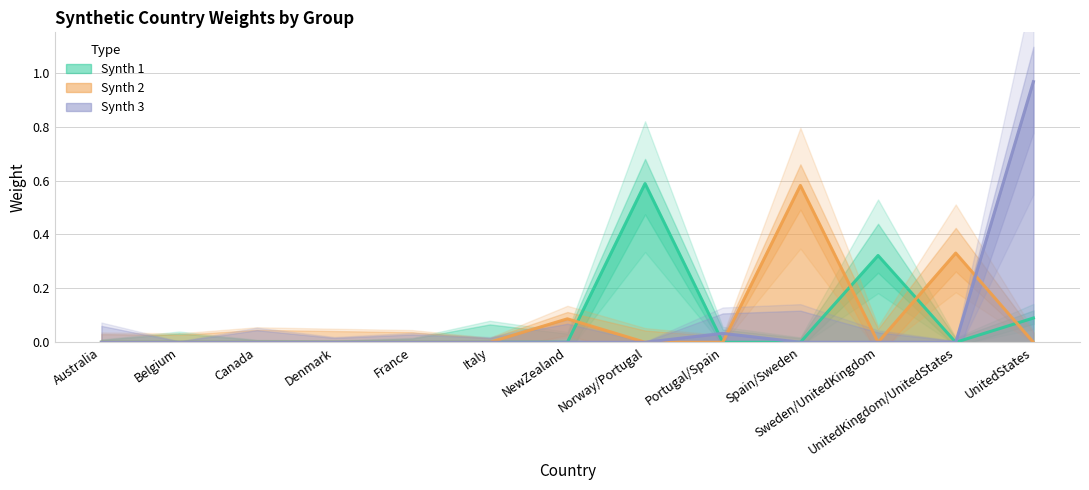

True or false: Synth 3 has a value of 0.0 at UnitedKingdom/UnitedStates.

True